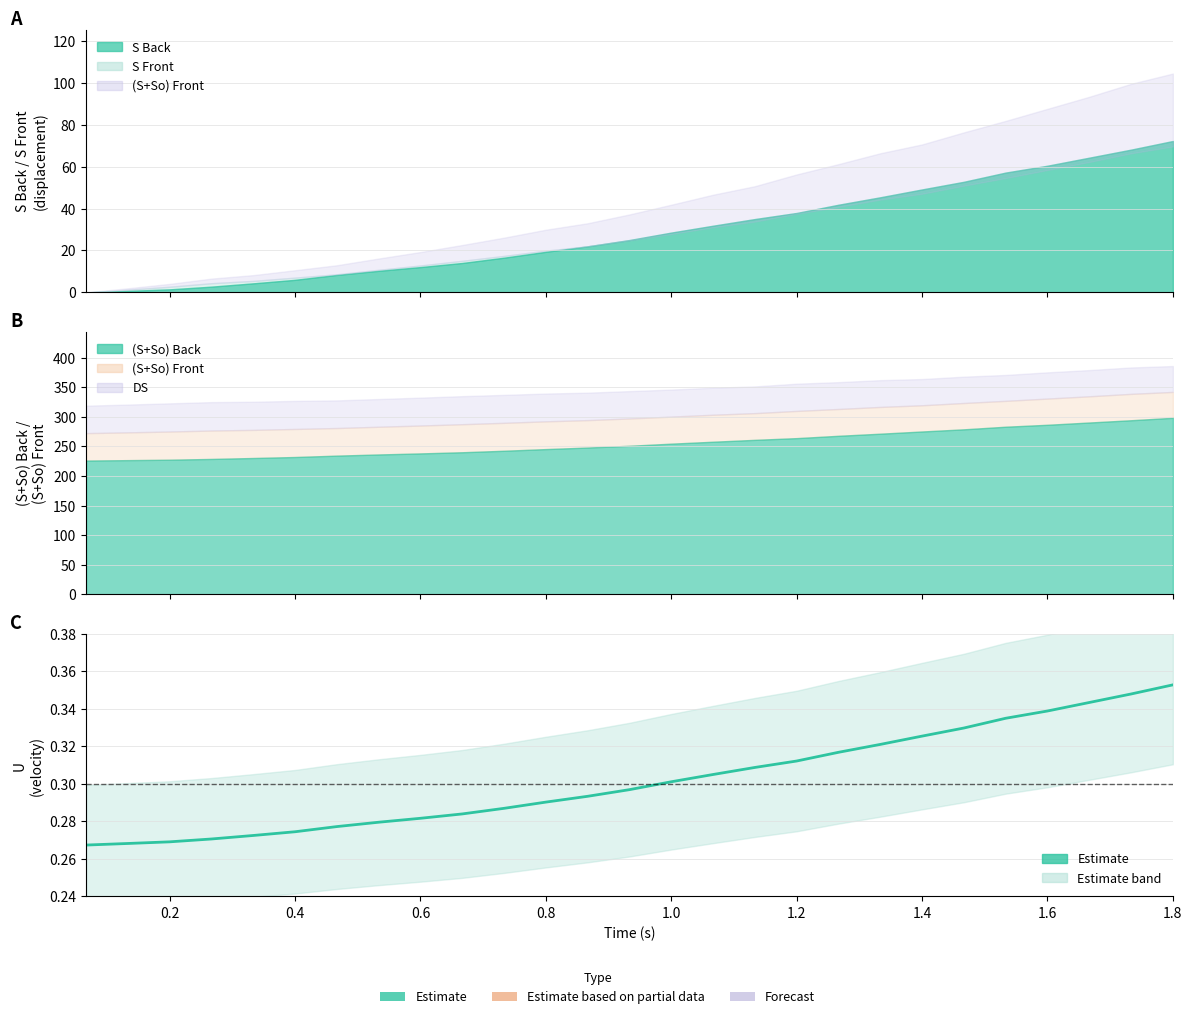

How many lines are shown in the chart?

1